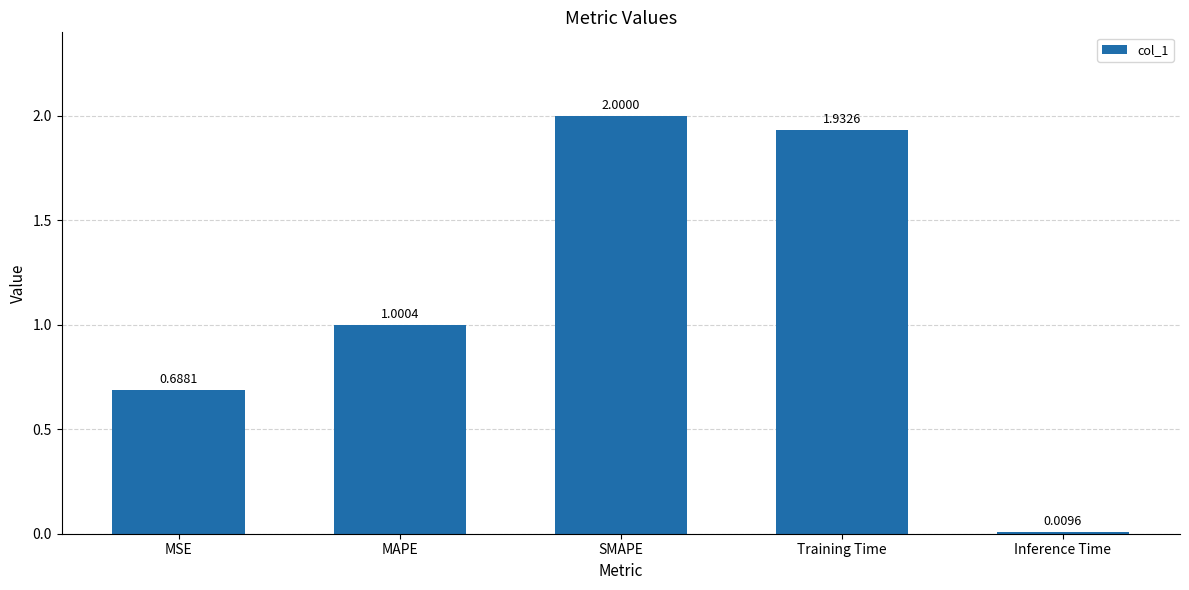

What position from the right is SMAPE?

3